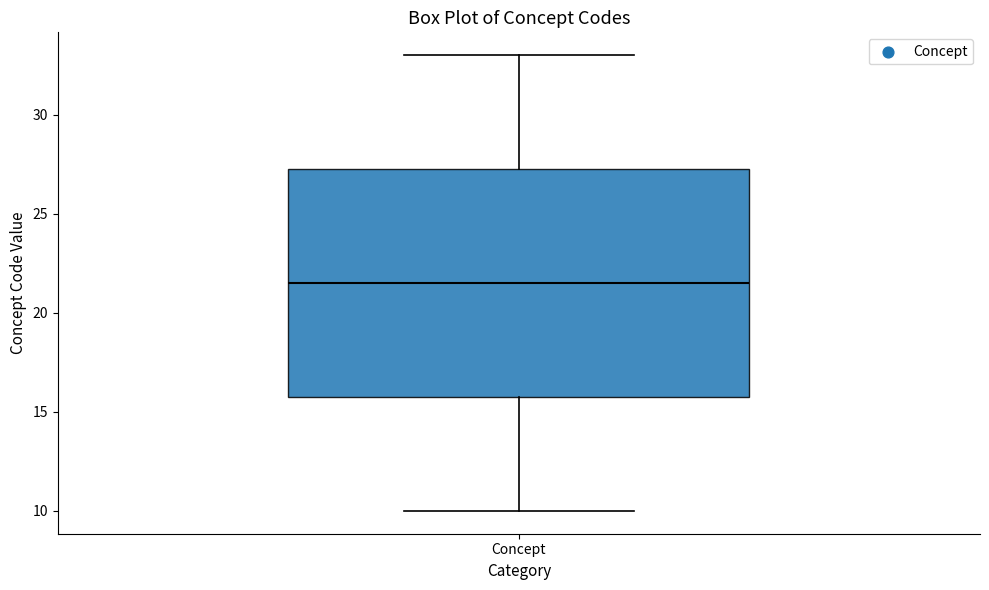

Read this box plot against the y-axis: the position of the median line, the range covered by the box, and the ends of both whiskers. The values are not printed on the chart, so give them approximately, as read against the axis.

median 21.5, box 16.0 to 27.5, whiskers 10.0 to 33.0